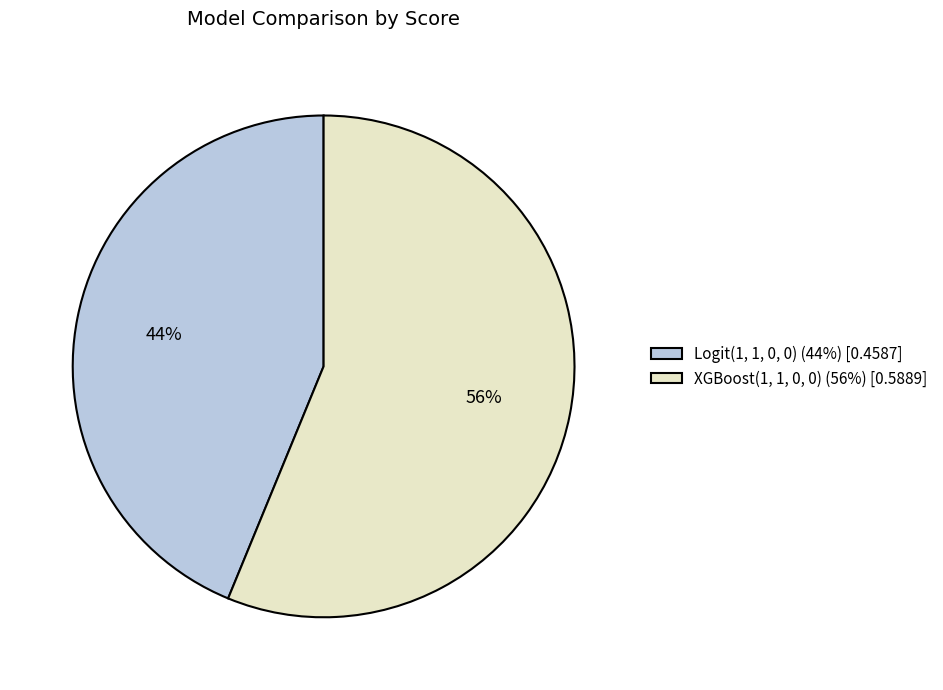

Rank the categories by value from lowest to highest.

Logit(1, 1, 0, 0), XGBoost(1, 1, 0, 0)